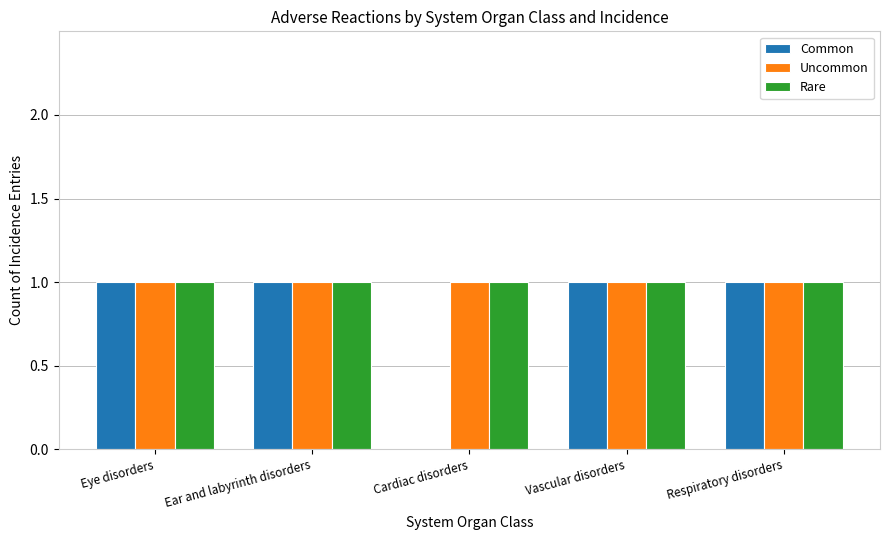

What is the sum of all Rare values?

5